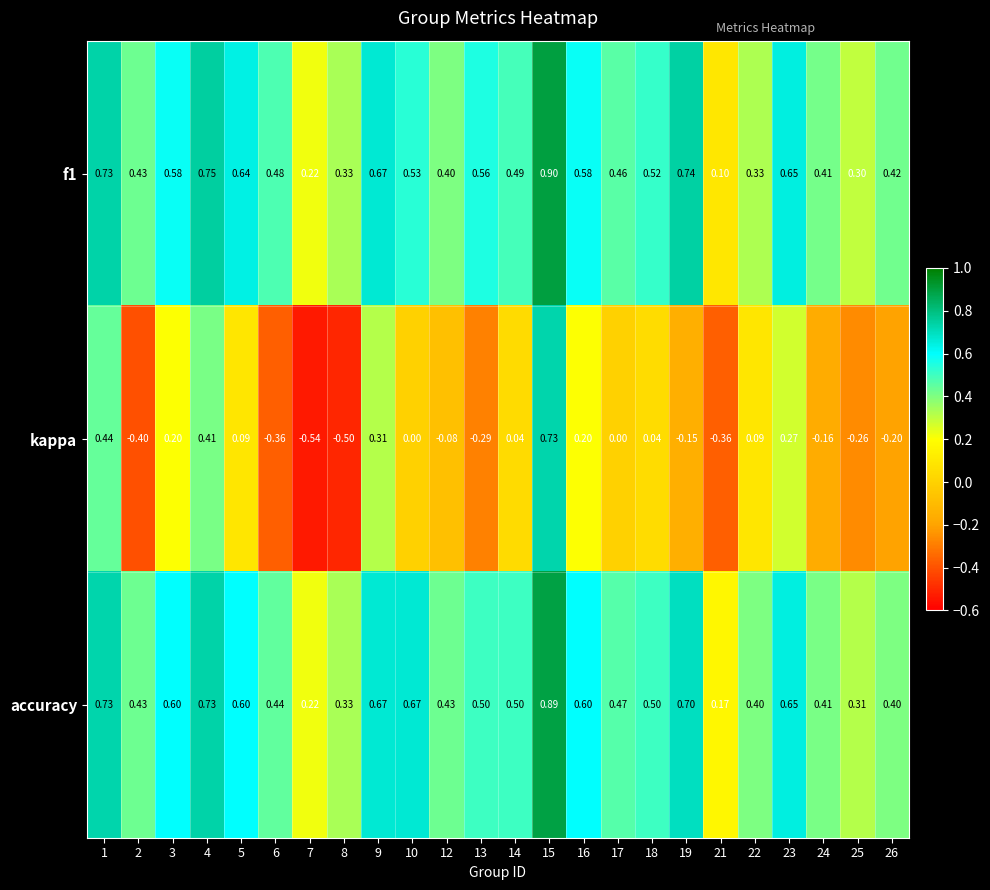

Which category has the highest value across all series?

15